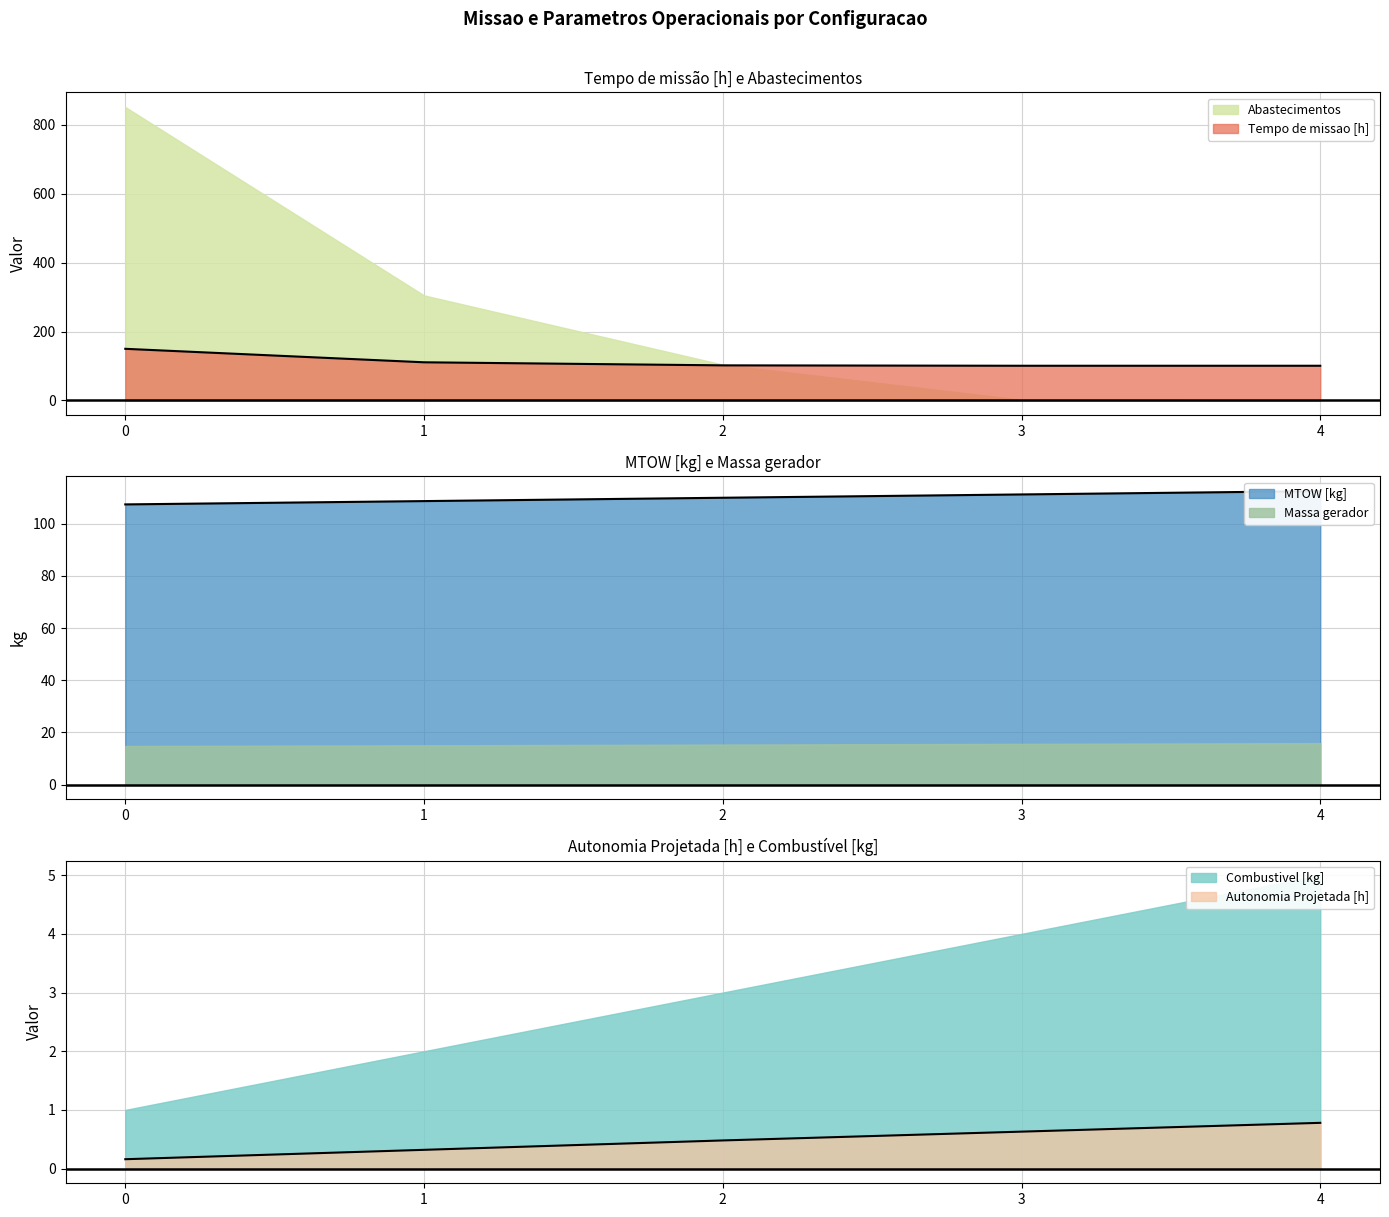

Is the value of MTOW [kg] at 3 greater than the value of Autonomia Projetada [h] at 3?

Yes